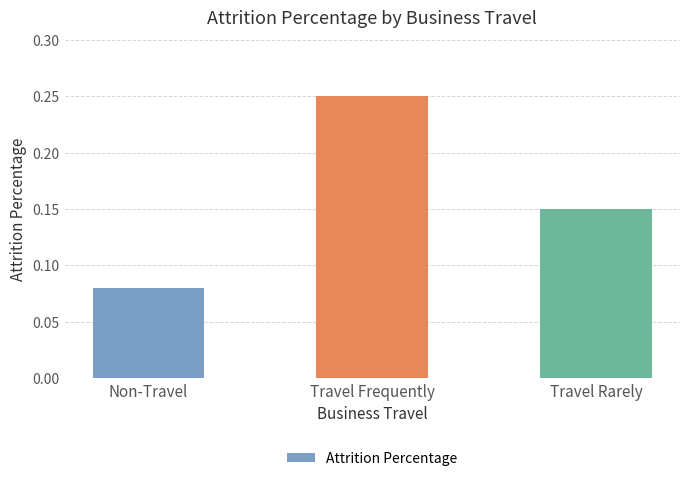

True or false: the data shows 0.1 at Travel Frequently.

False